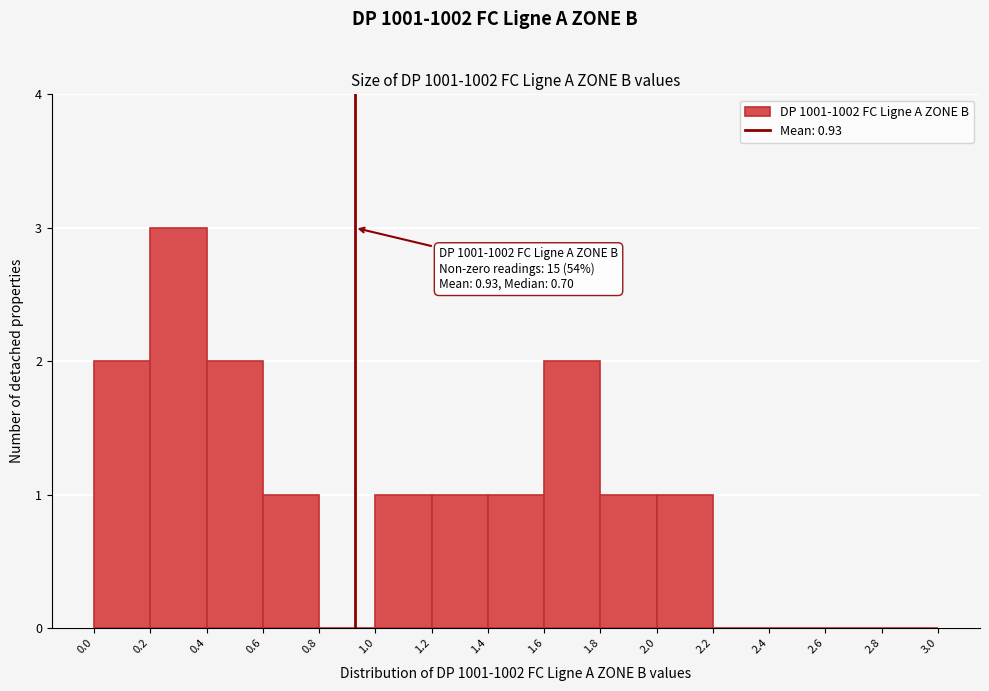

Which range on the x-axis has the tallest bar?

0.2 to 0.4